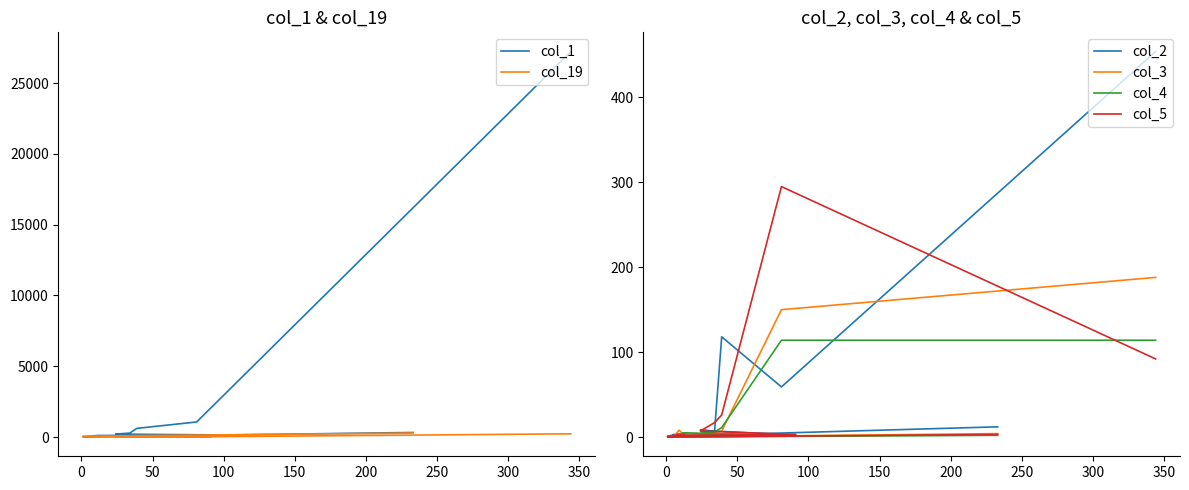

At how many categories does at least one series exceed 9918?

1